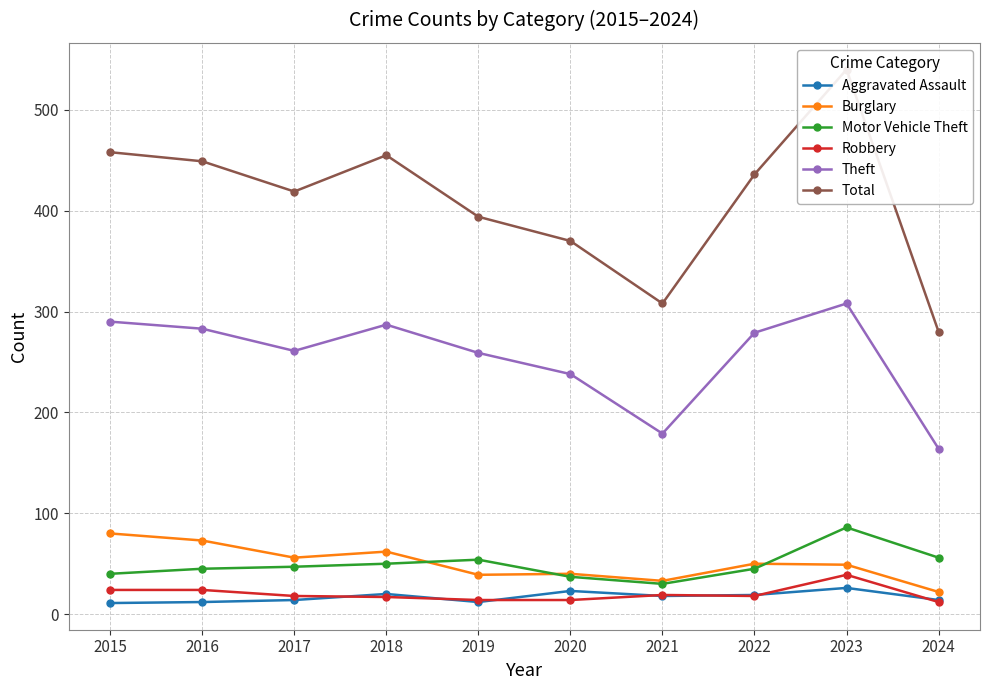

Between which two adjacent categories do Burglary and Motor Vehicle Theft first intersect?

2018 and 2019